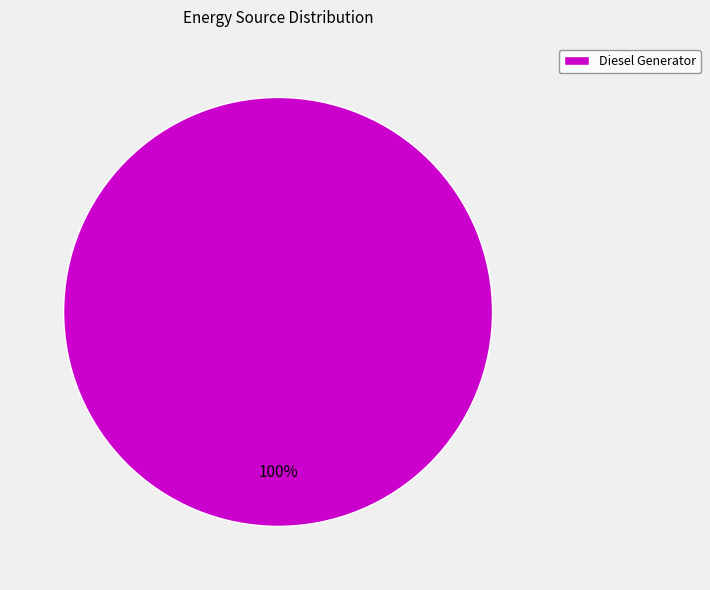

To the nearest percent, what percentage of the pie is Diesel Generator?

100%